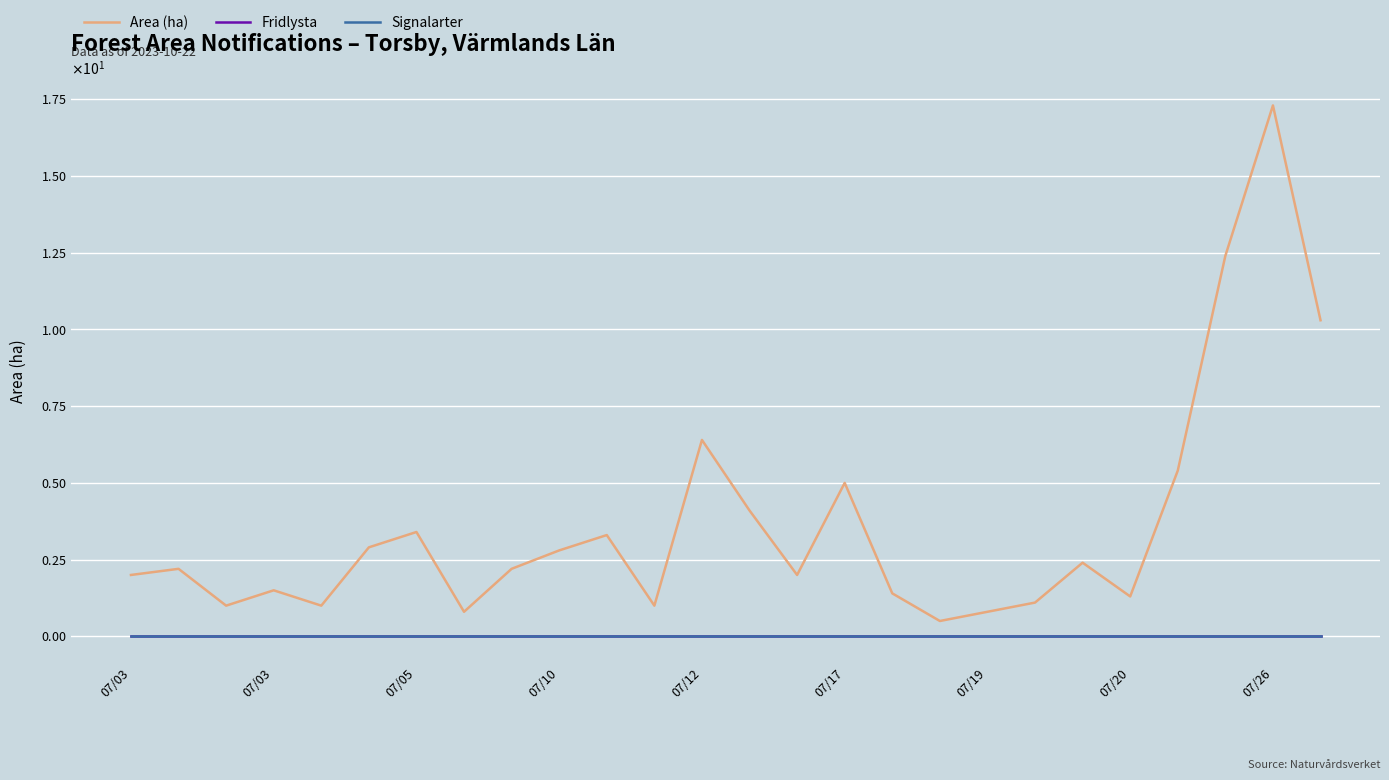

At which category is the sum across all series the highest?

07/26